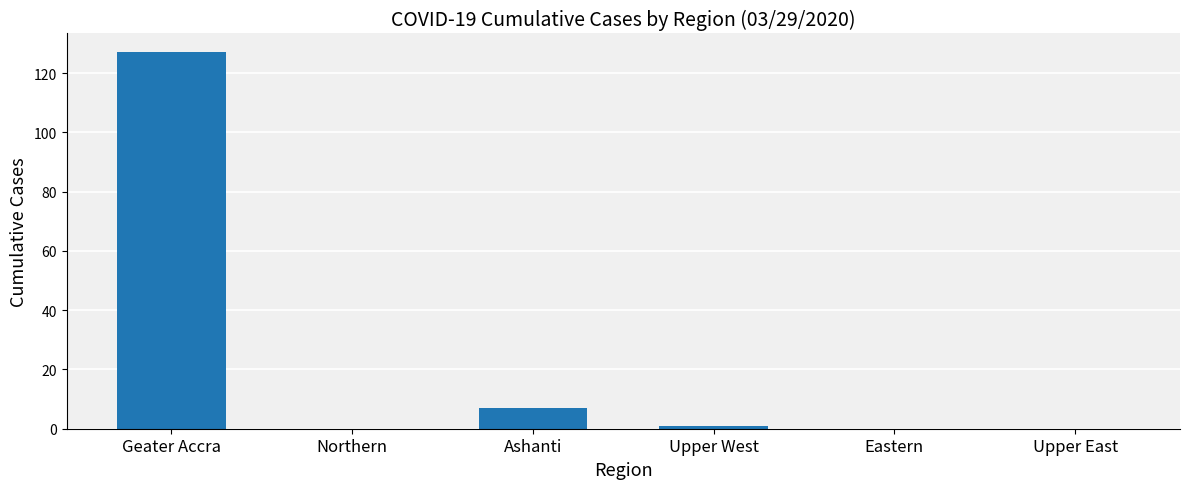

What is the change in value from Upper West to Upper East?

-1